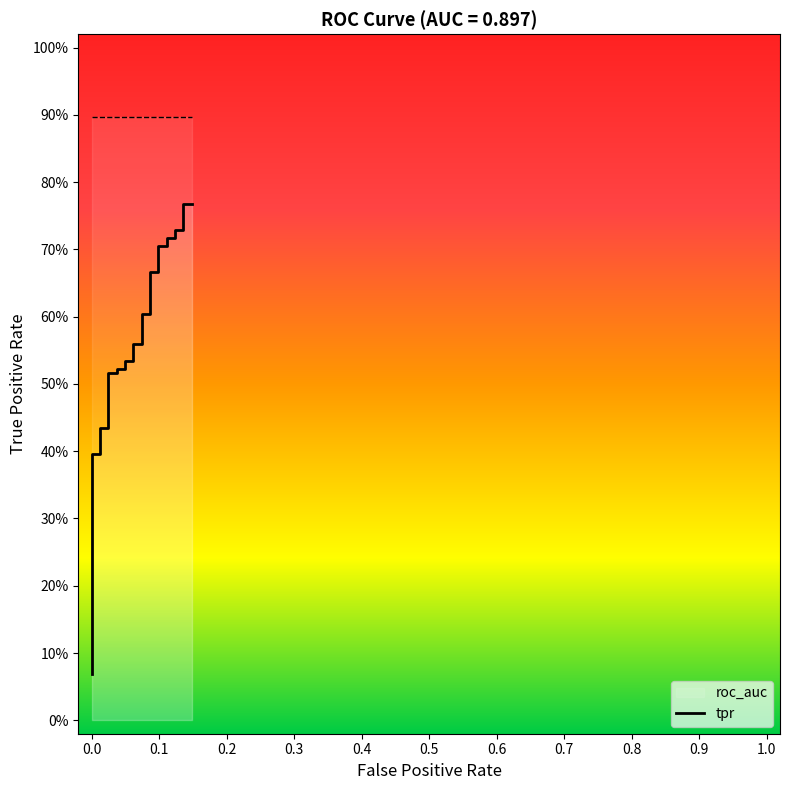

What is the maximum value shown in the chart?

0.8